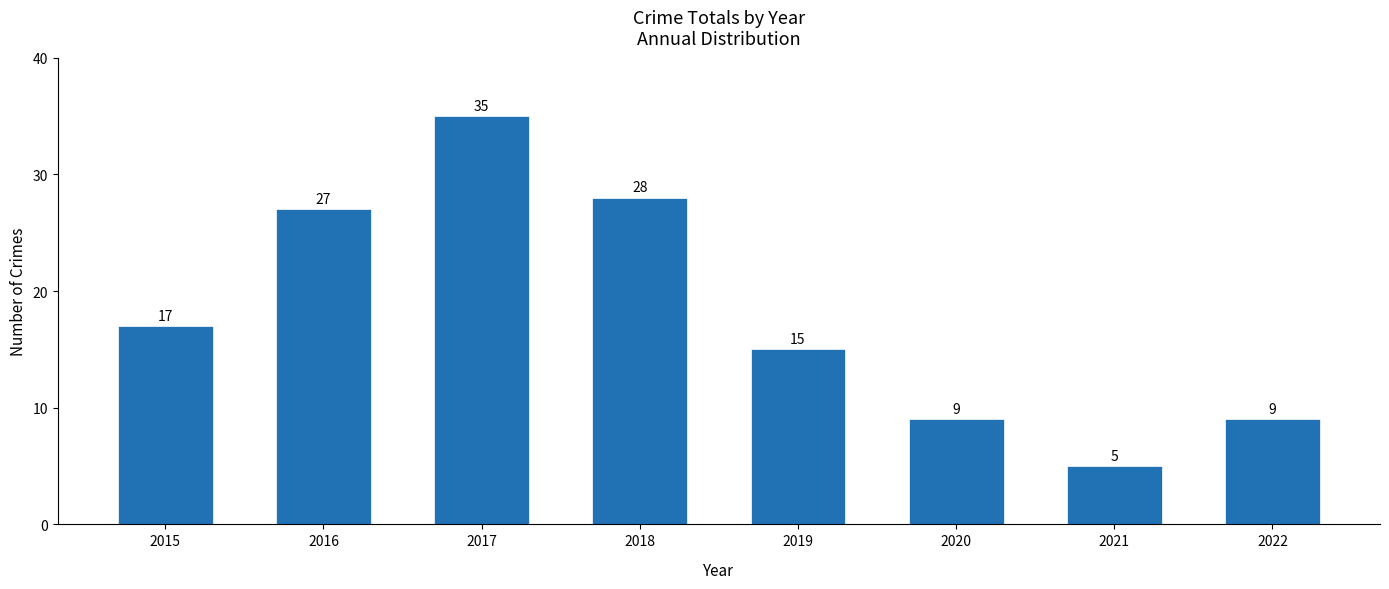

What is the value of the 1st bar from the left?

17